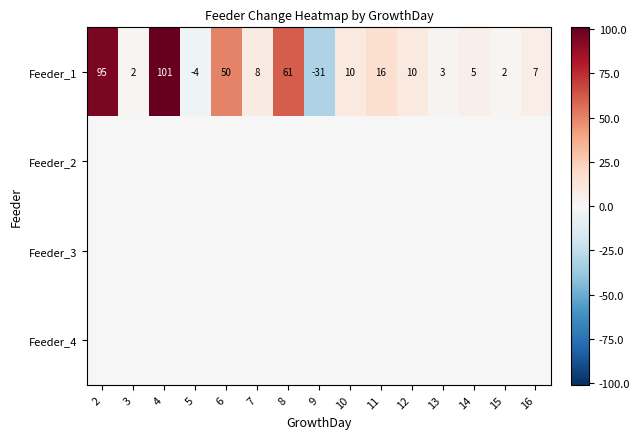

What is the sum of the Feeder_1 values at 10 and 12?

20